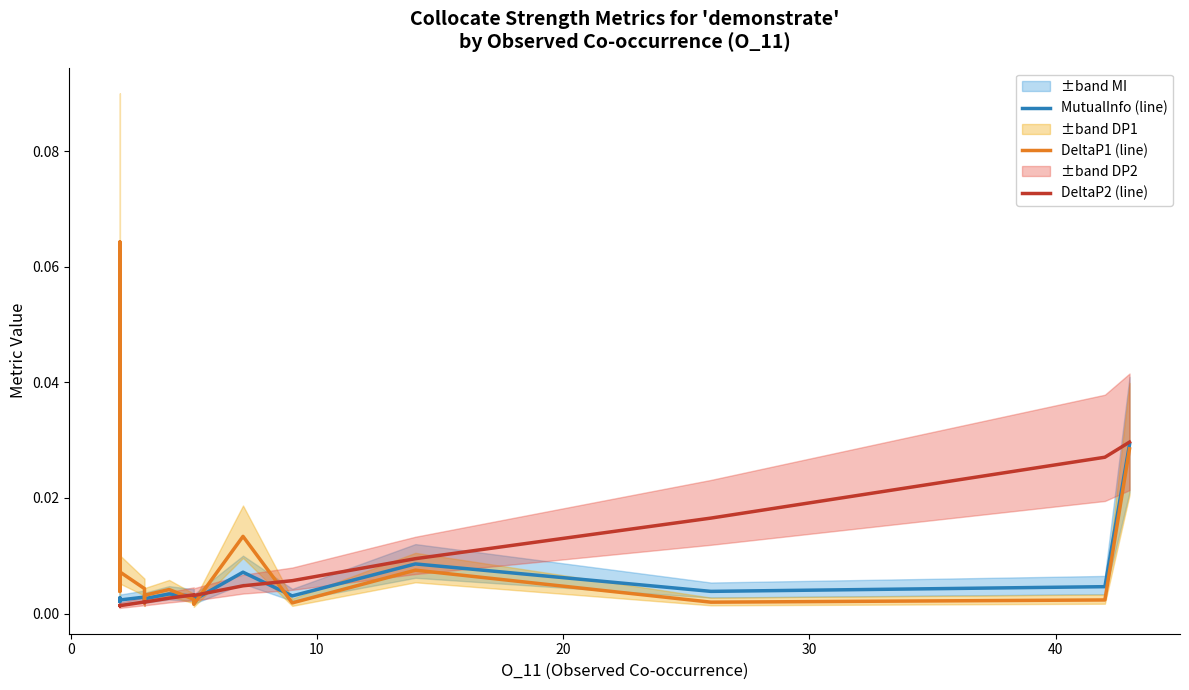

Which series has the largest range (max minus min)?

DeltaP1 (line)